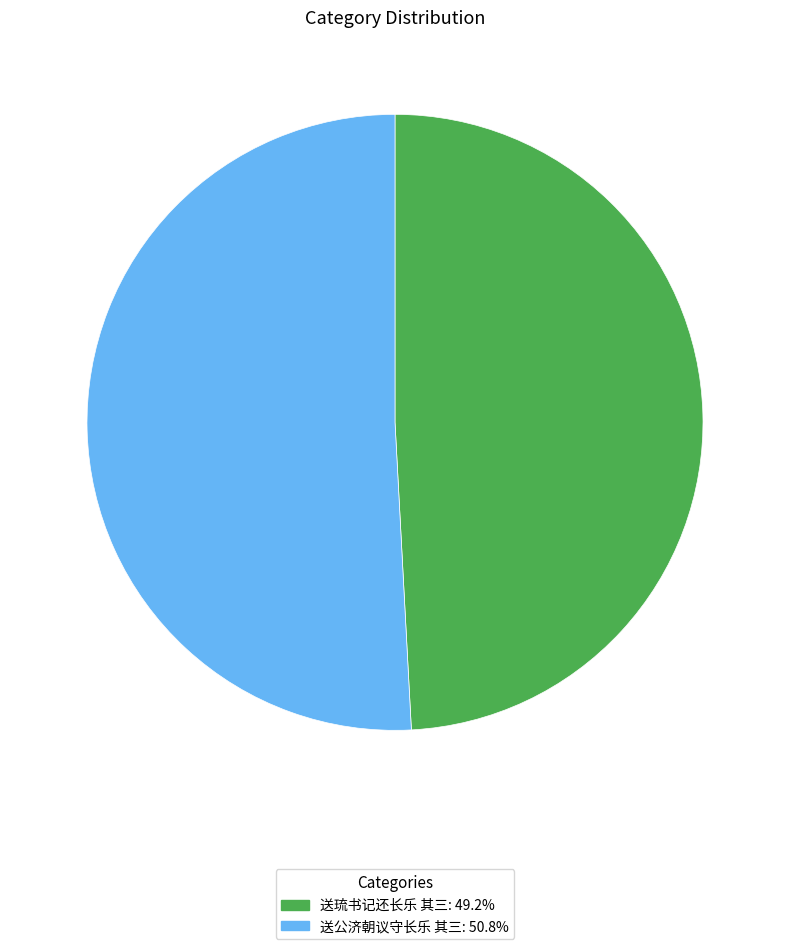

What is the largest slice in the pie chart?

送公济朝议守长乐 其三